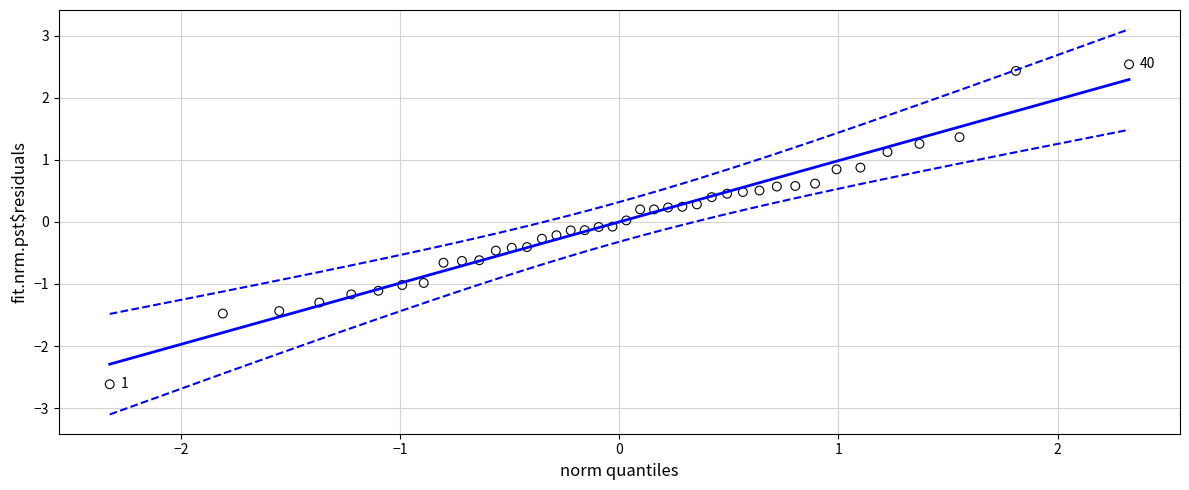

What is the range of Y values (max minus min)?

5.2